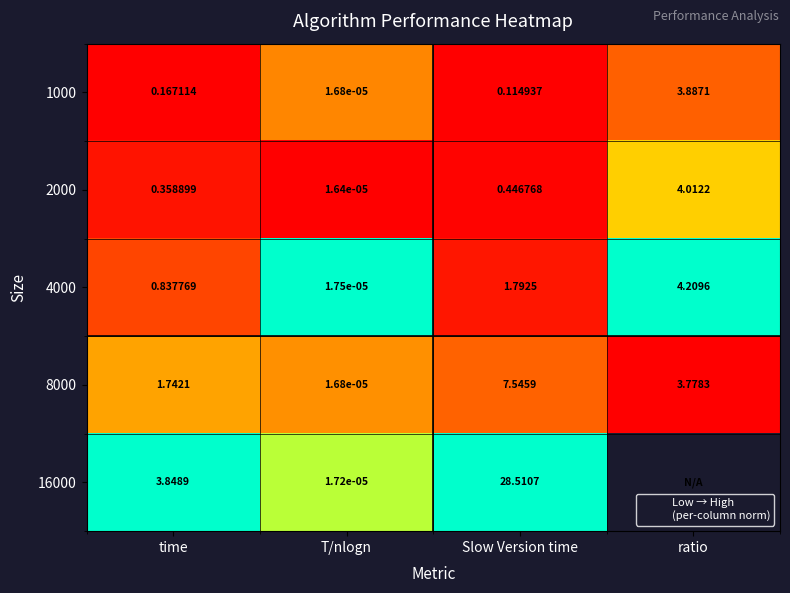

The value of 16000 at time is 1.4. True or false?

False